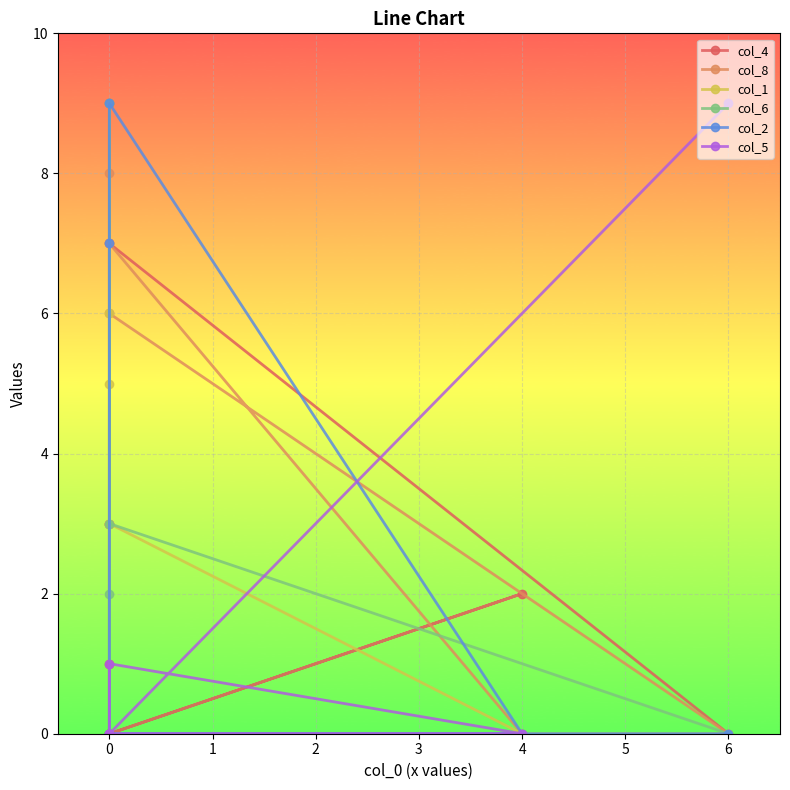

What is the difference between the maximum and minimum values in the col_1 series?

6